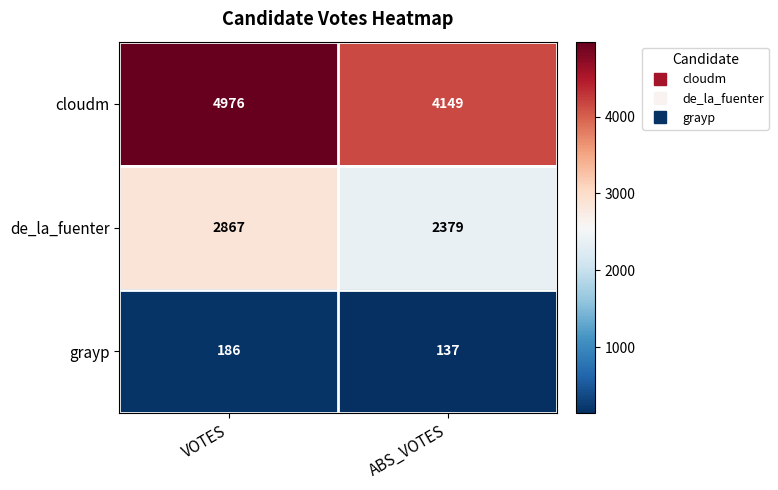

List the series in order of their peak value, highest first.

cloudm, de_la_fuenter, grayp